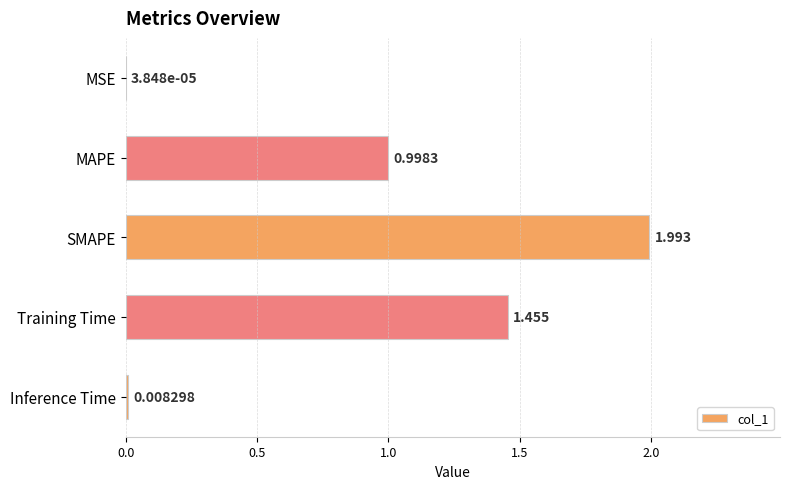

At which label is the value closest to 0?

MSE